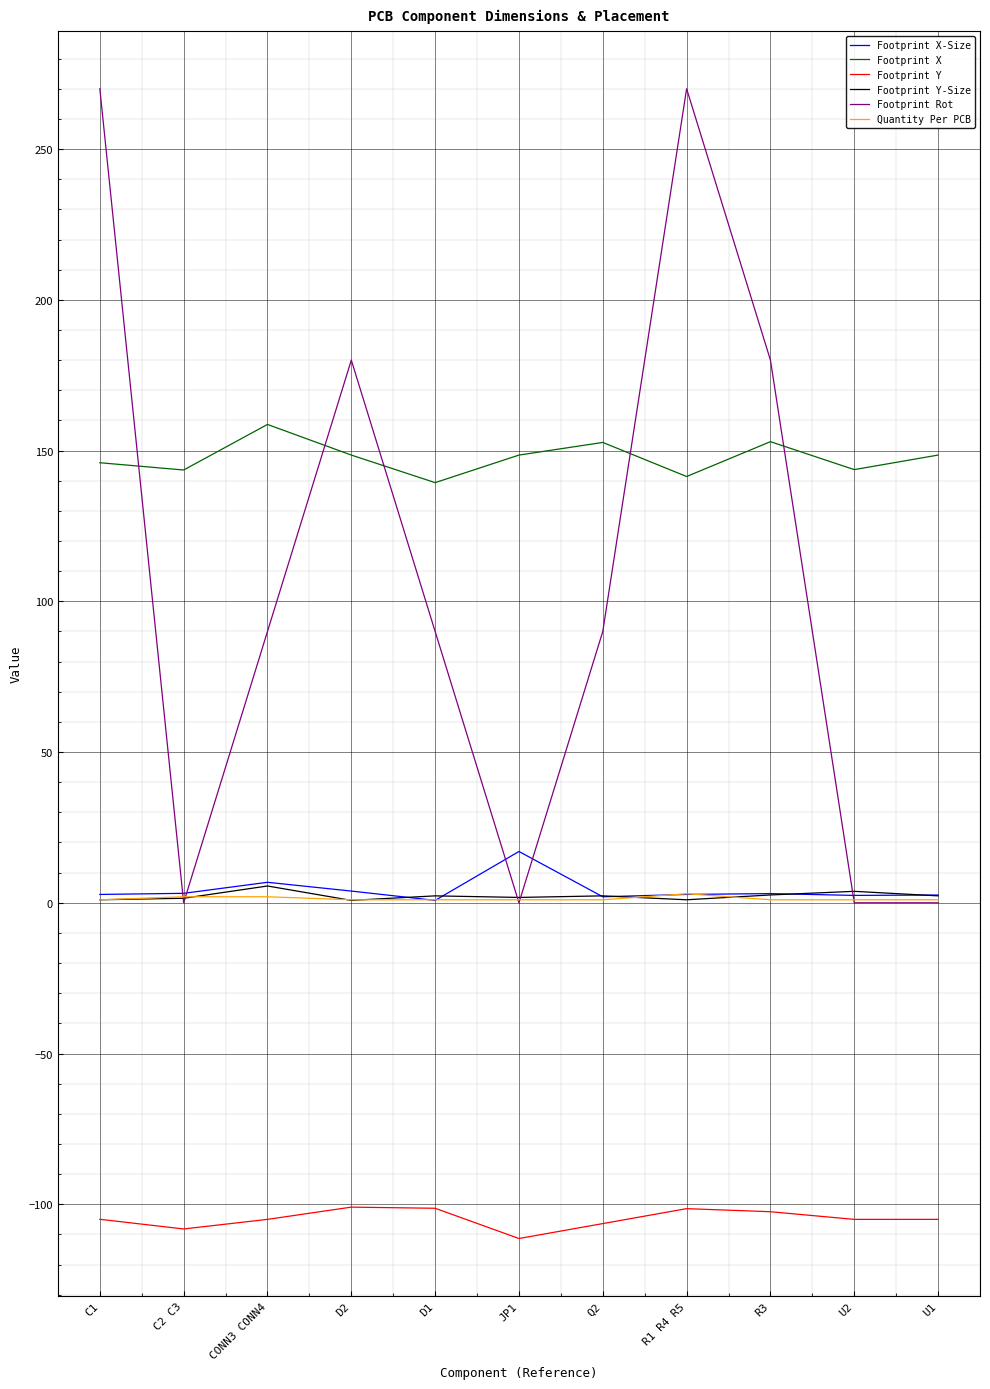

What is the maximum value for Footprint Rot?

270.0